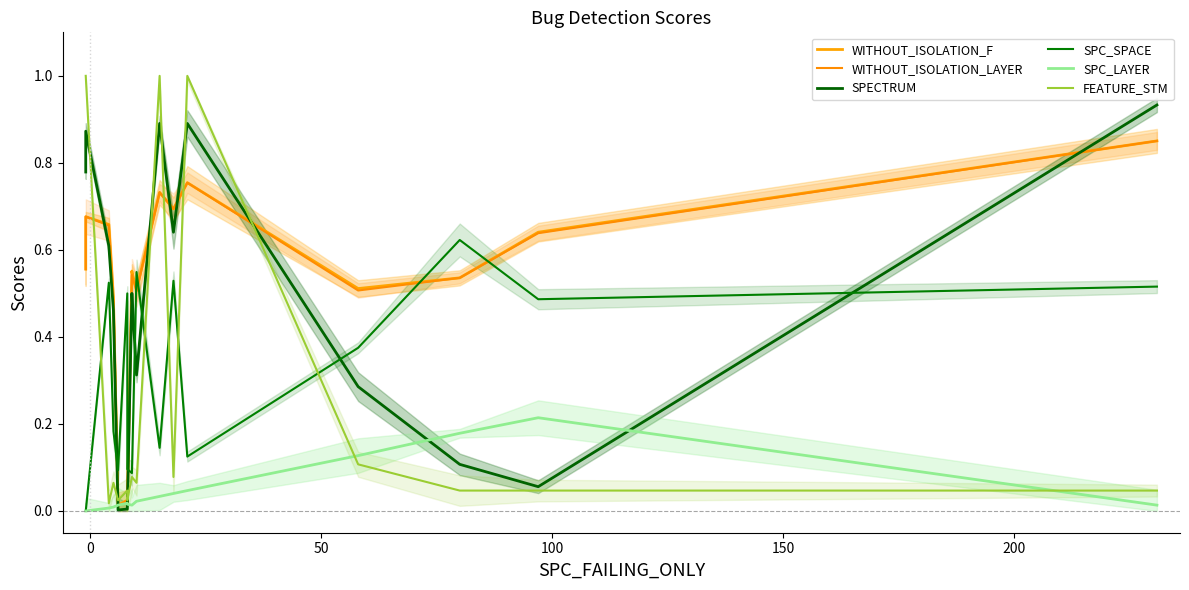

Which series ends up on top after the final intersection of SPECTRUM and FEATURE_STM?

SPECTRUM